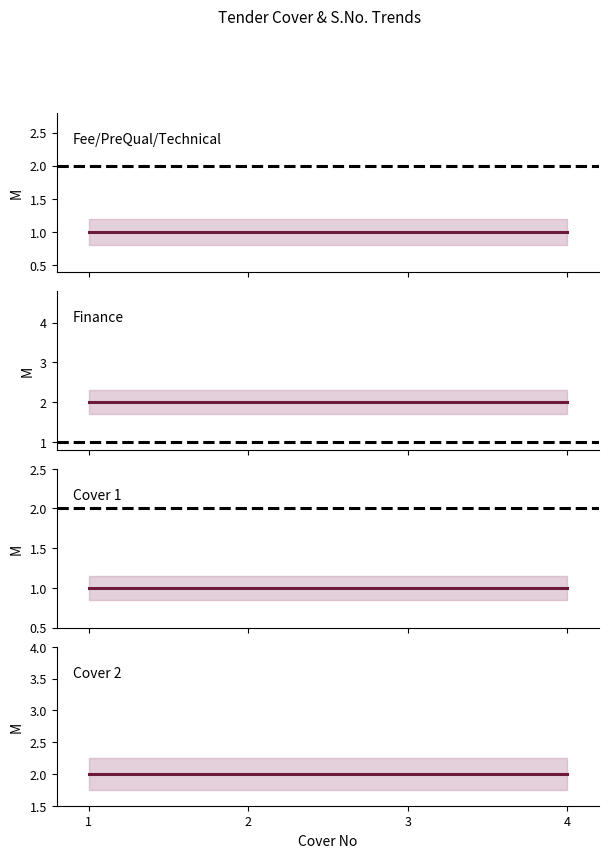

How many lines are shown in the chart?

4